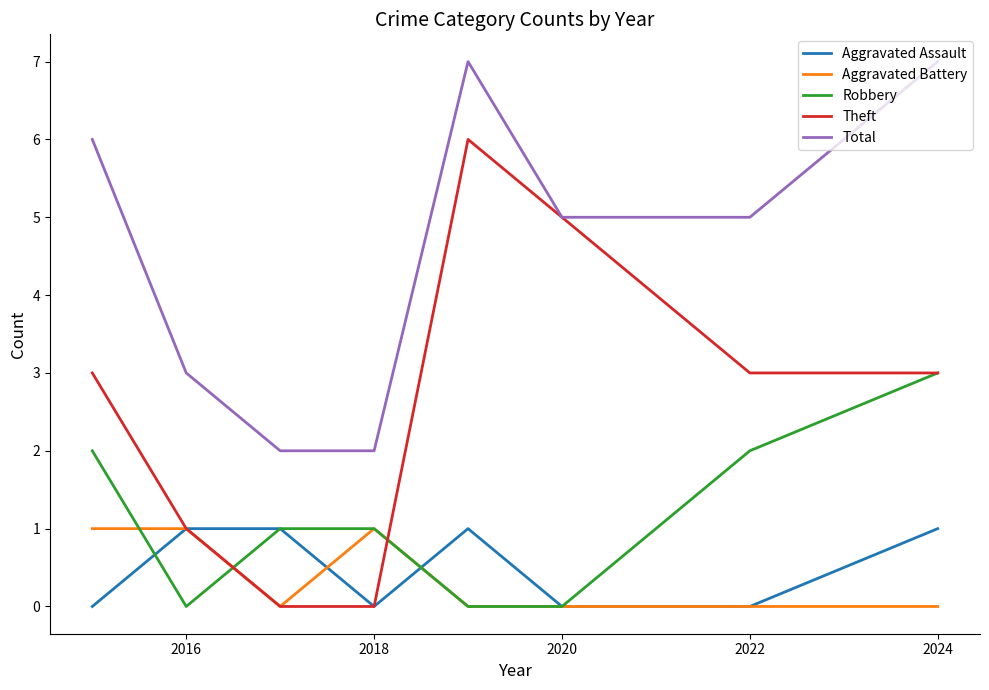

What is the greatest value displayed?

7